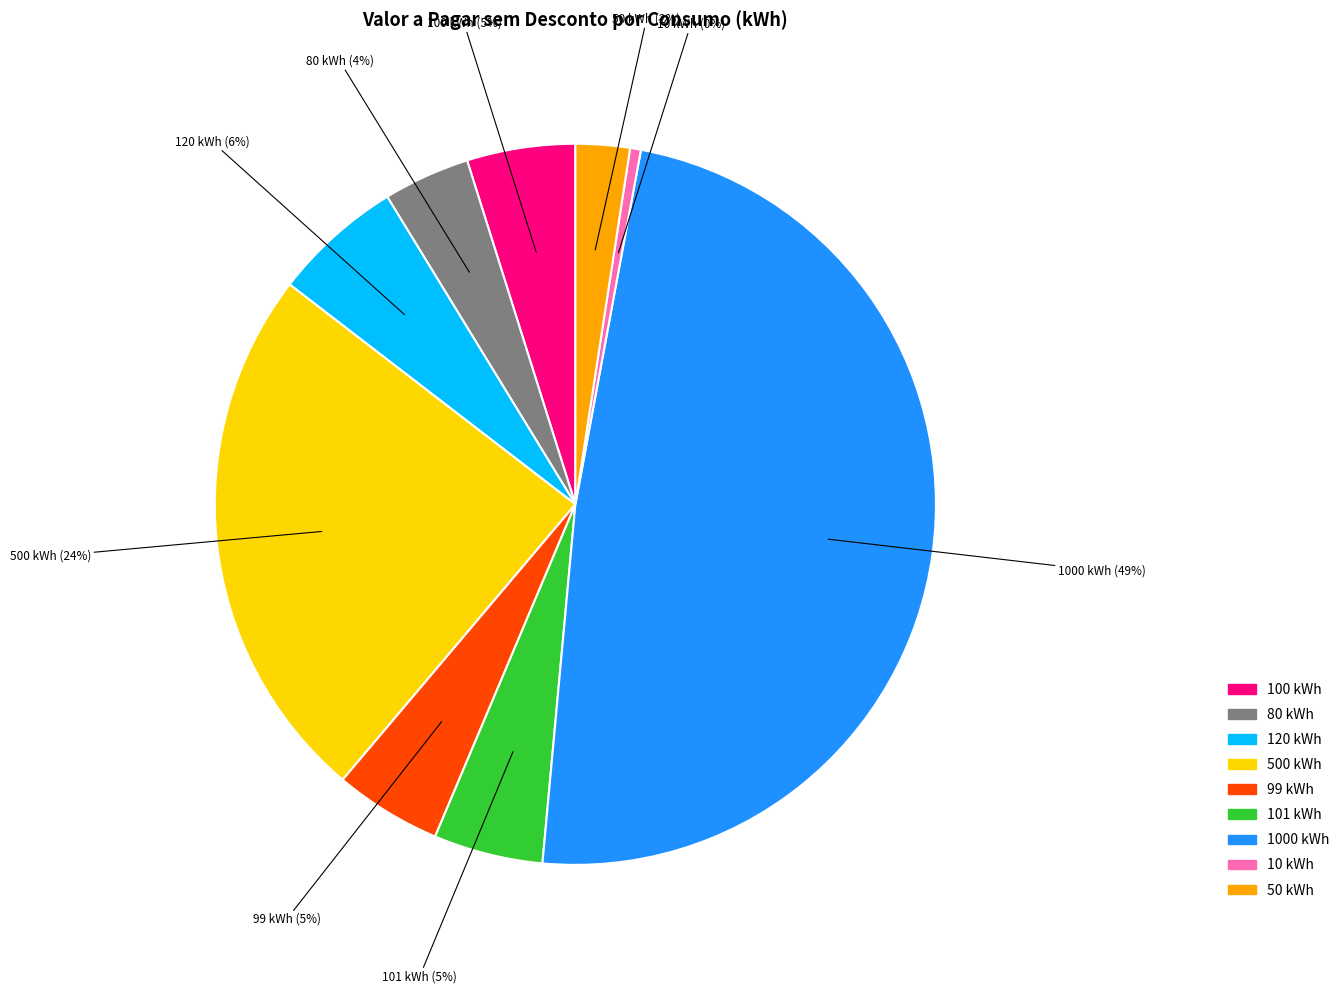

To the nearest percent, what is the difference between the 500 kWh and 10 kWh slice percentages?

24%